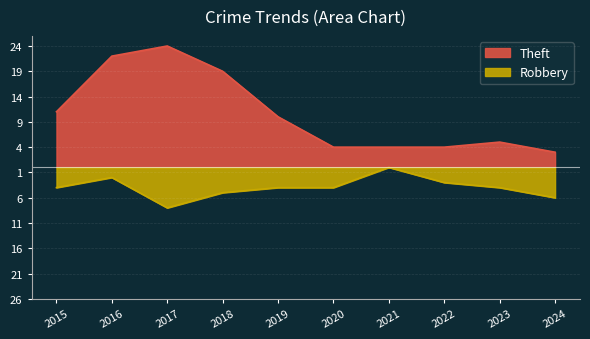

Read the Robbery value at 2018.

-5